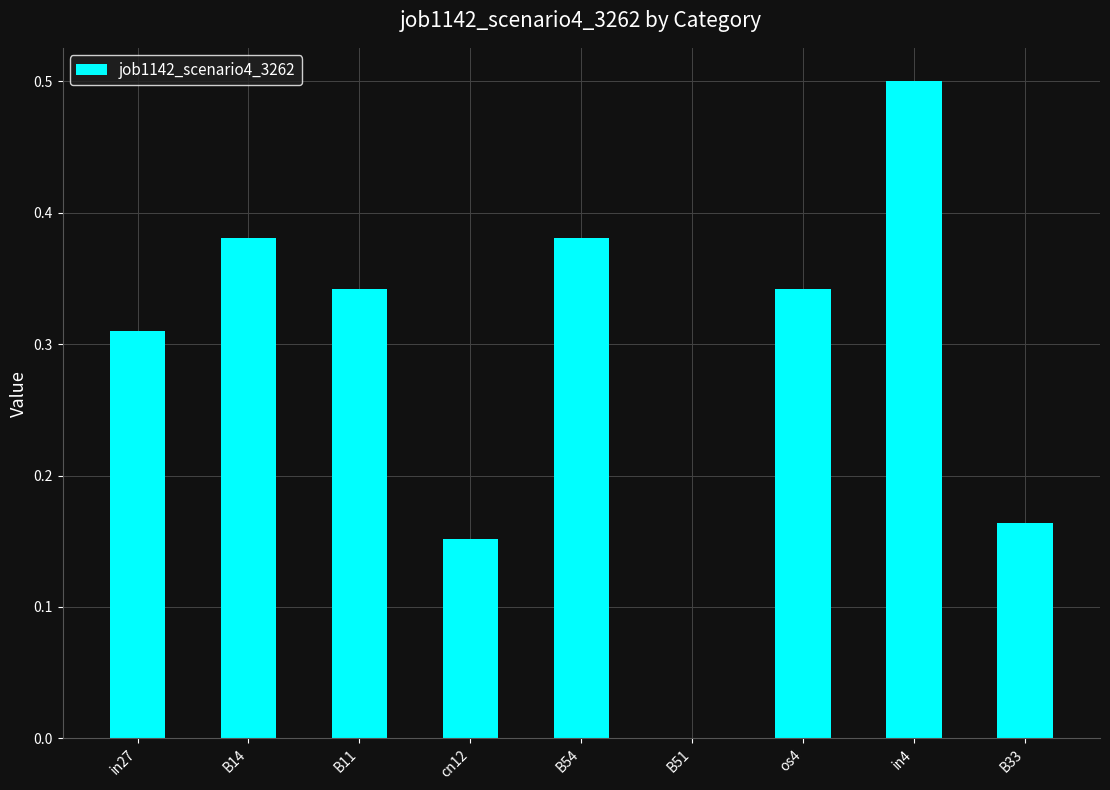

Count the number of data series in this chart.

1